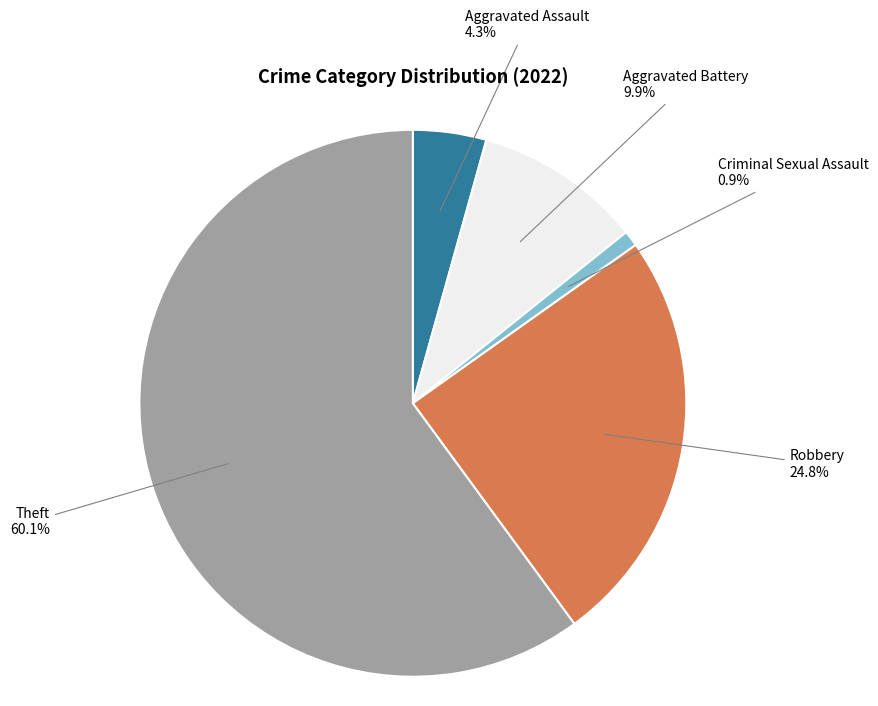

Which slice is the smallest?

Criminal Sexual Assault